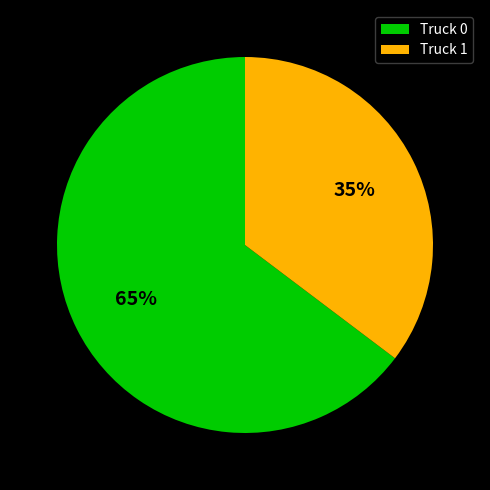

Which has a higher value, Truck 1 or Truck 0?

Truck 0